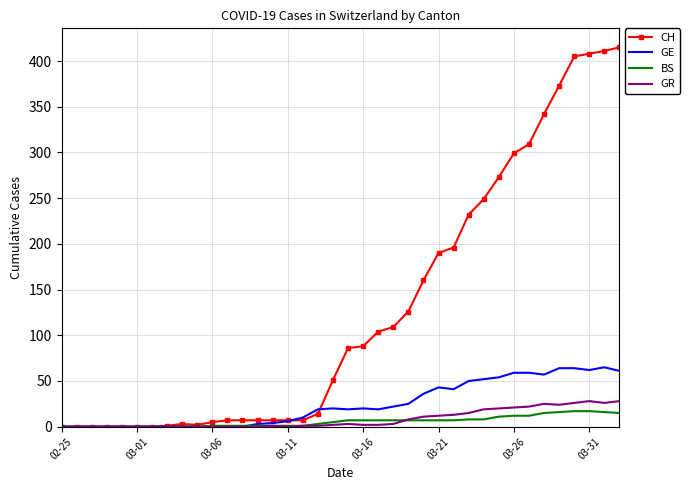

What is the highest value of the GE series?

65